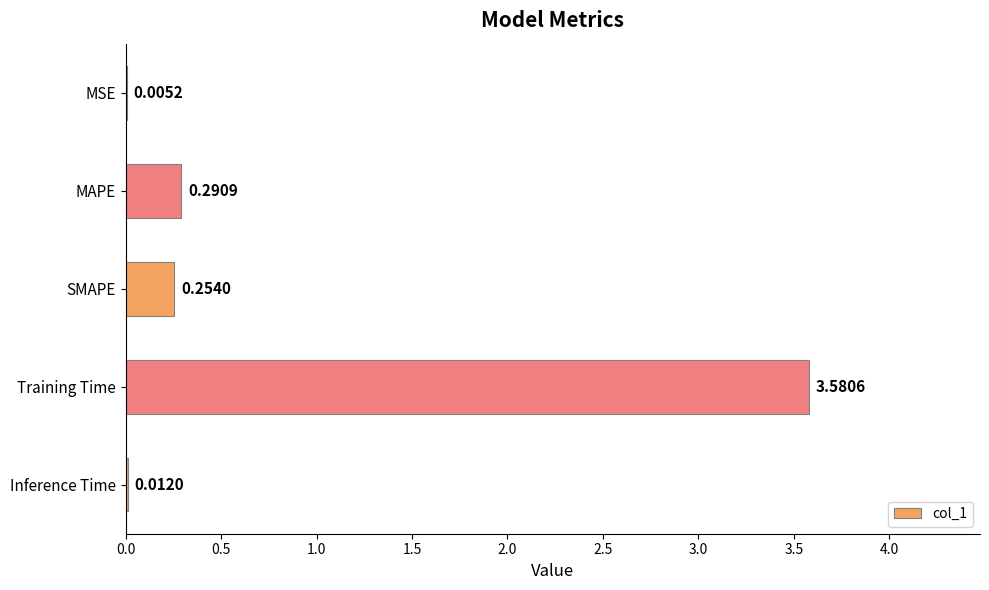

Where is the data nearest to the value 1?

MAPE